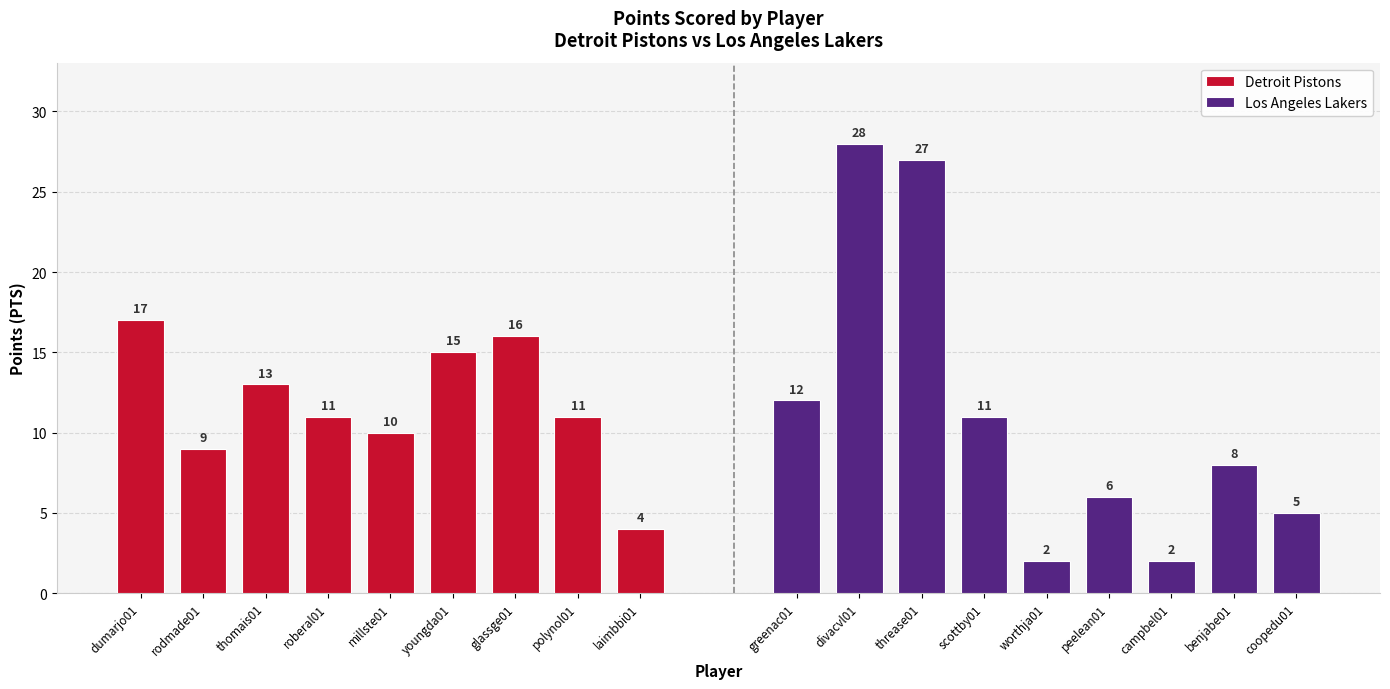

Is it true that Detroit Pistons equals 11 at polynol01?

True